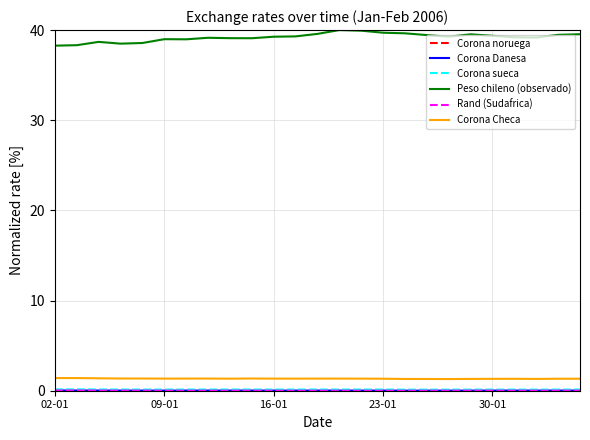

What is the greatest value displayed?

40.0